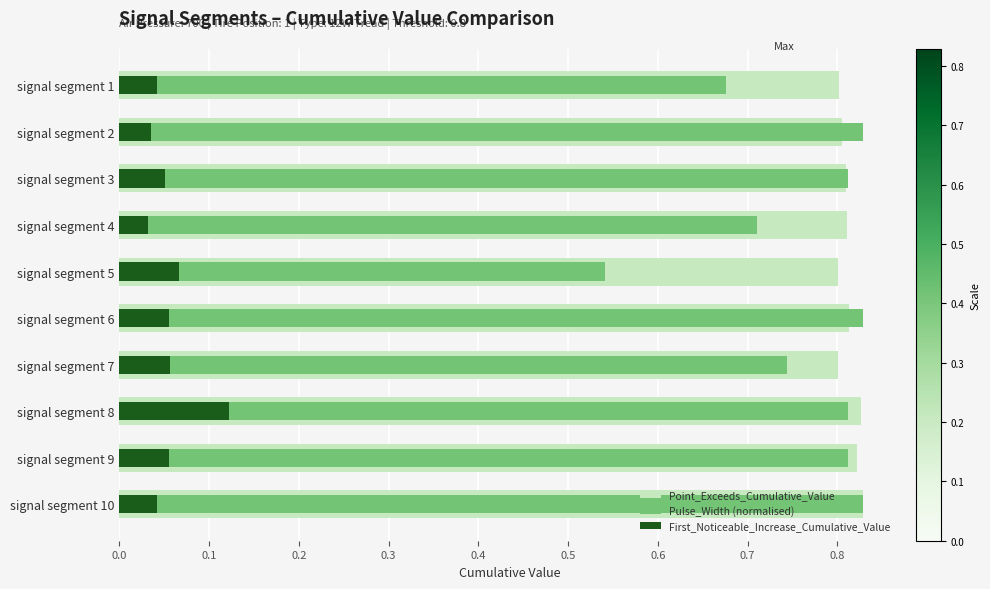

Read the First_Noticeable_Increase_Cumulative_Value value at signal segment 7.

0.1